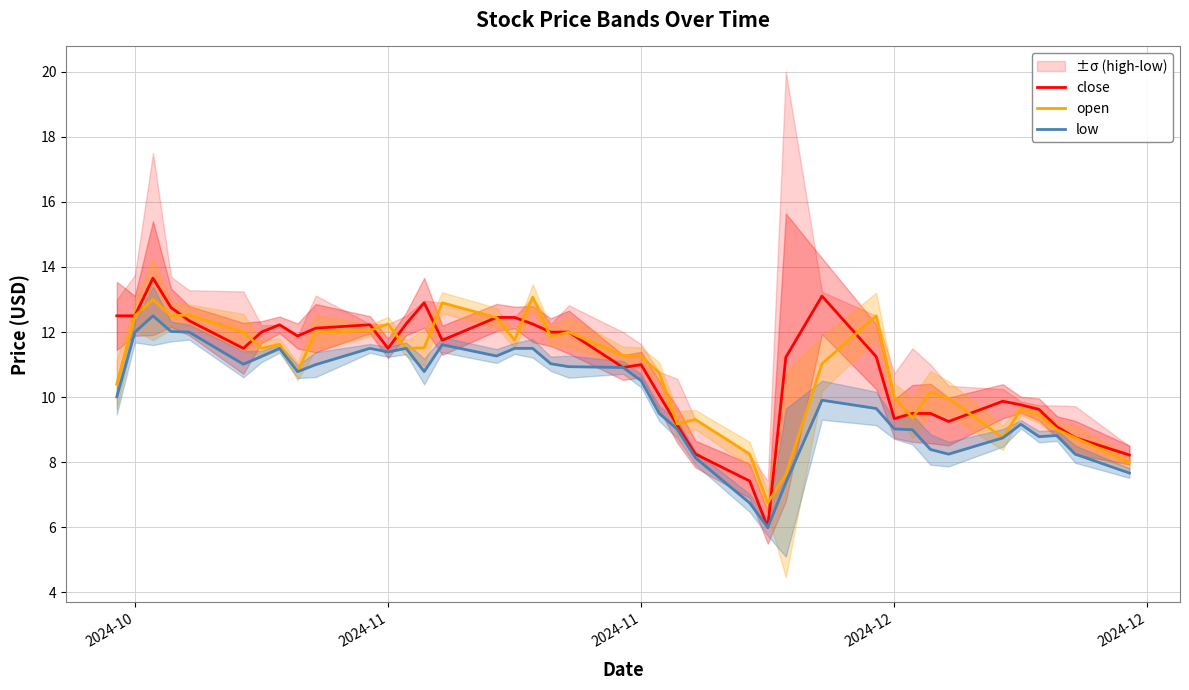

What is the lowest value of the open series?

6.8